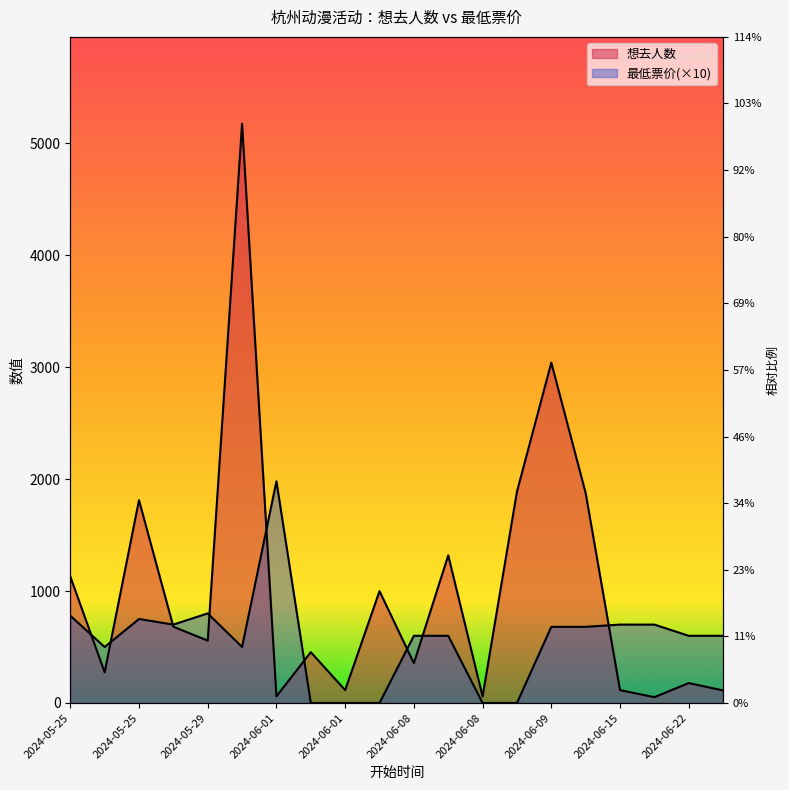

Reading left to right, list all the values displayed in this chart.

想去人数: 1130	274	1811	681	557	5172	59	454	115	999	355	1318	59	1887	3039	1874	115	52	178	112
最低票价: 780	500	750	700	800	500	1980	0	0	0	600	600	0	0	680	680	700	700	600	600